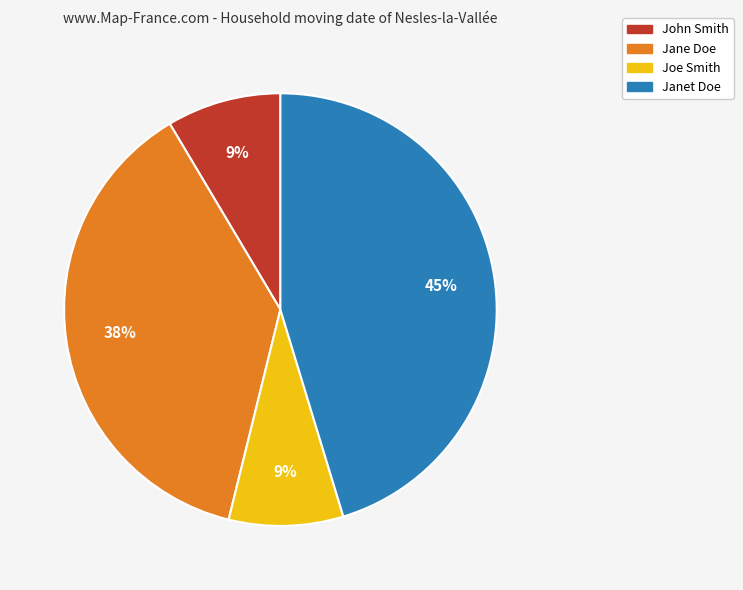

To the nearest percent, what is the average slice percentage?

25%